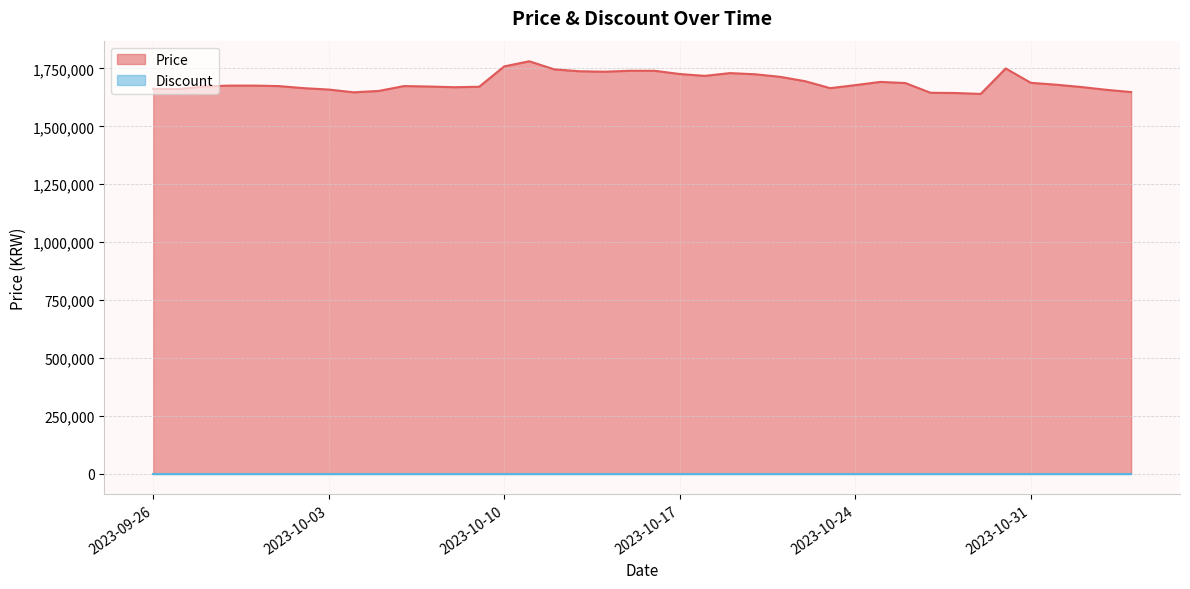

What is the greatest value displayed?

1781000